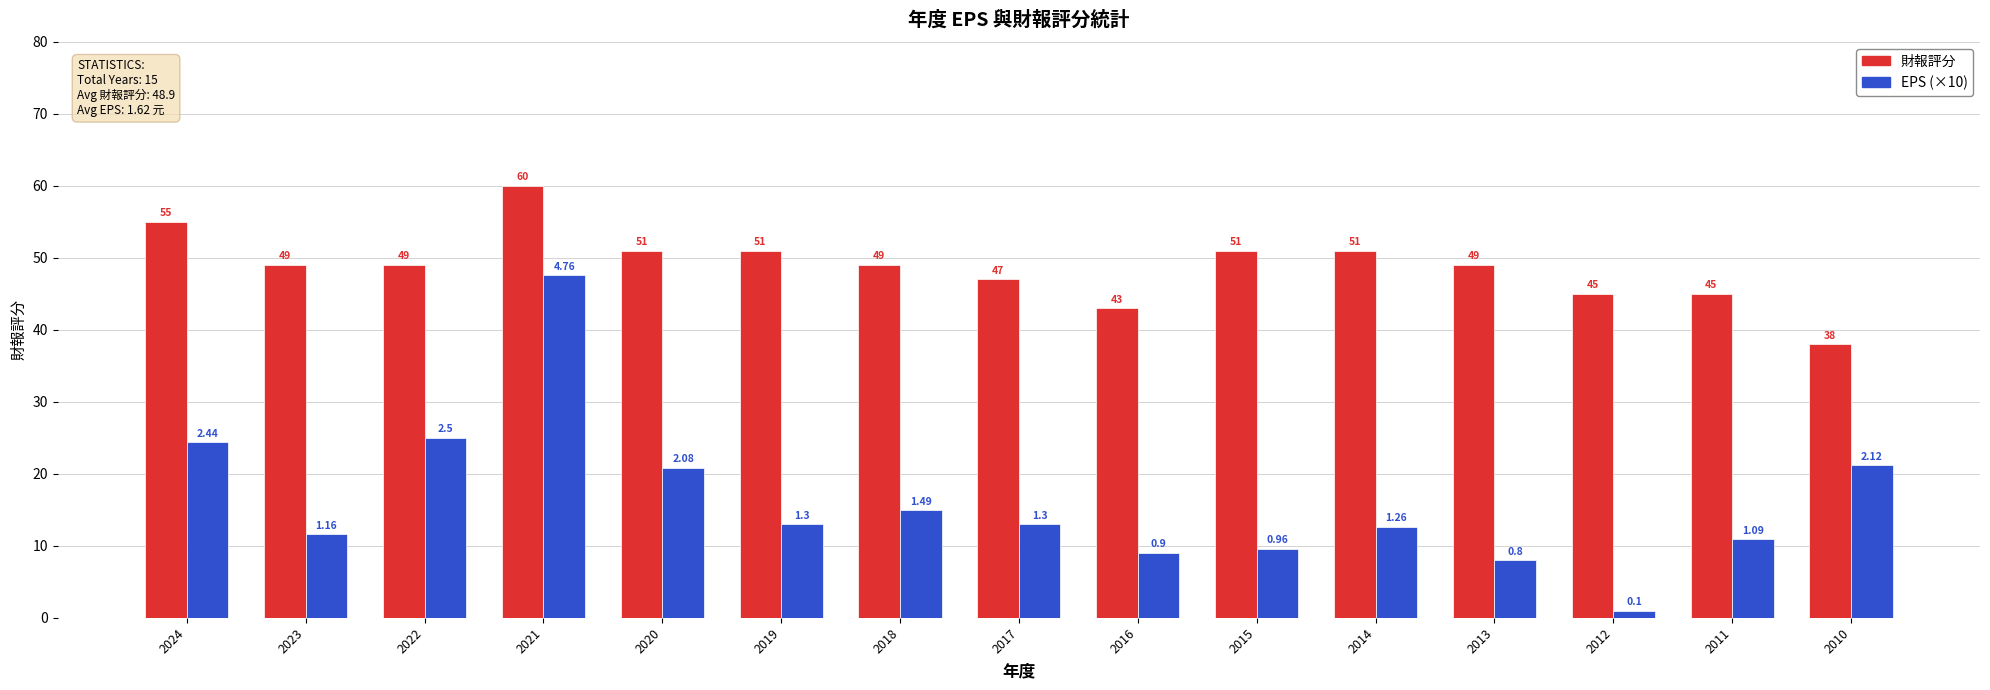

At 2021, list the series in order from smallest to largest.

EPS (×10), 財報評分